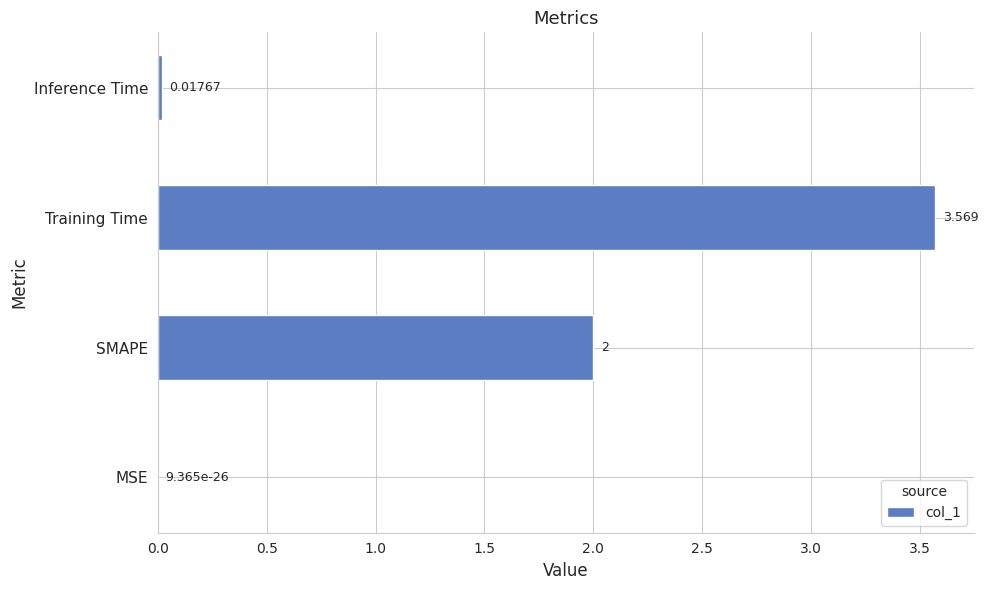

Which category has the highest value across all series?

Training Time